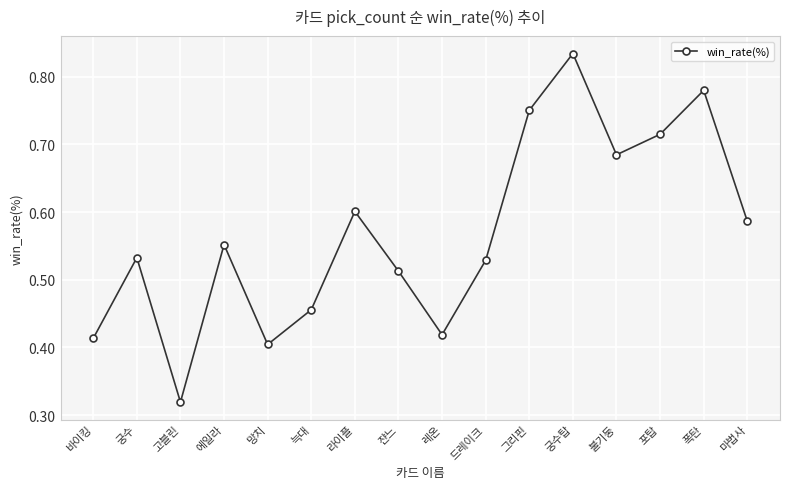

How many values are between 0 and 1?

16